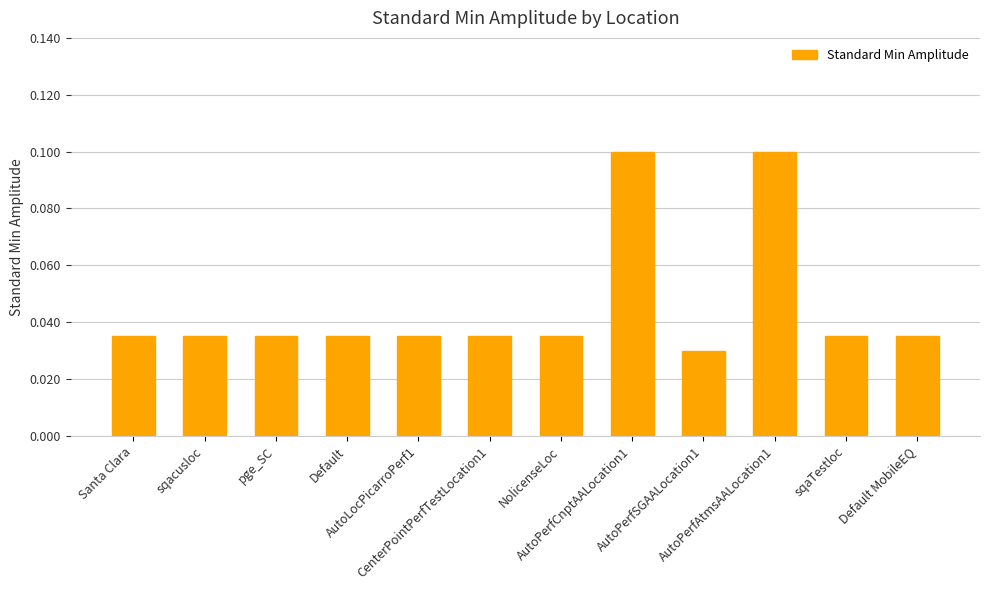

What is the difference between the values at AutoPerfAtmsAALocation1 and CenterPointPerfTestLocation1?

0.1